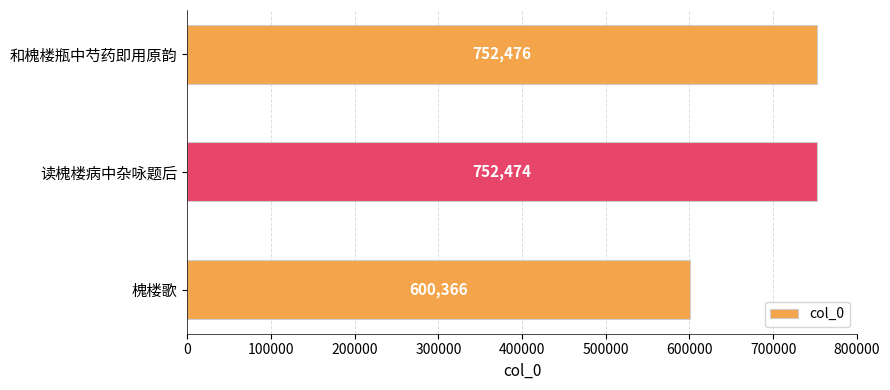

Reading bottom to top, list all the values displayed in this chart.

600366	752474	752476